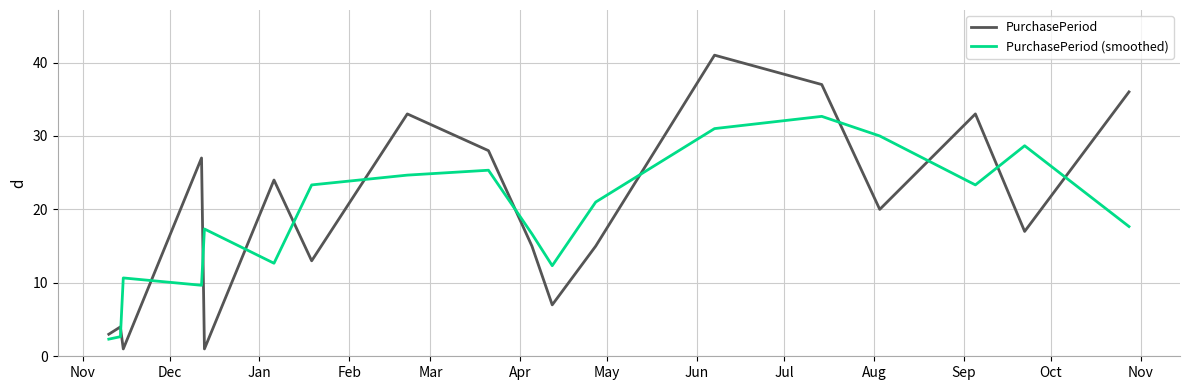

Which series has the largest total across all categories?

PurchasePeriod